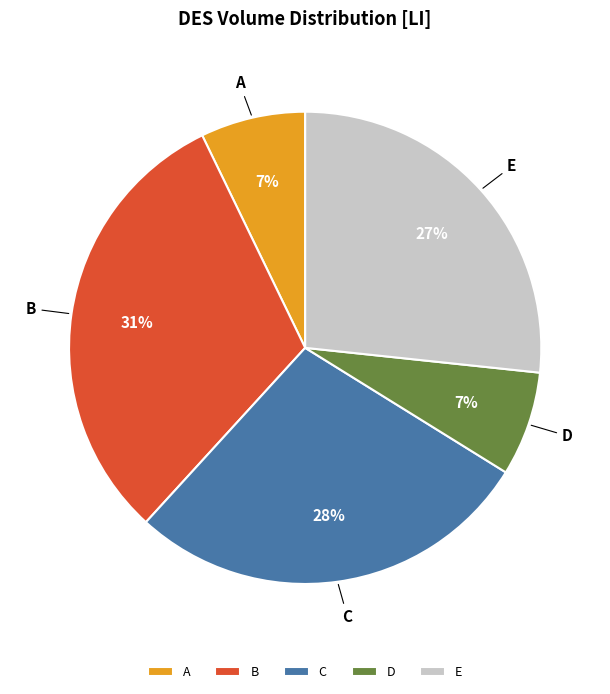

Does C represent more than half of the total?

No